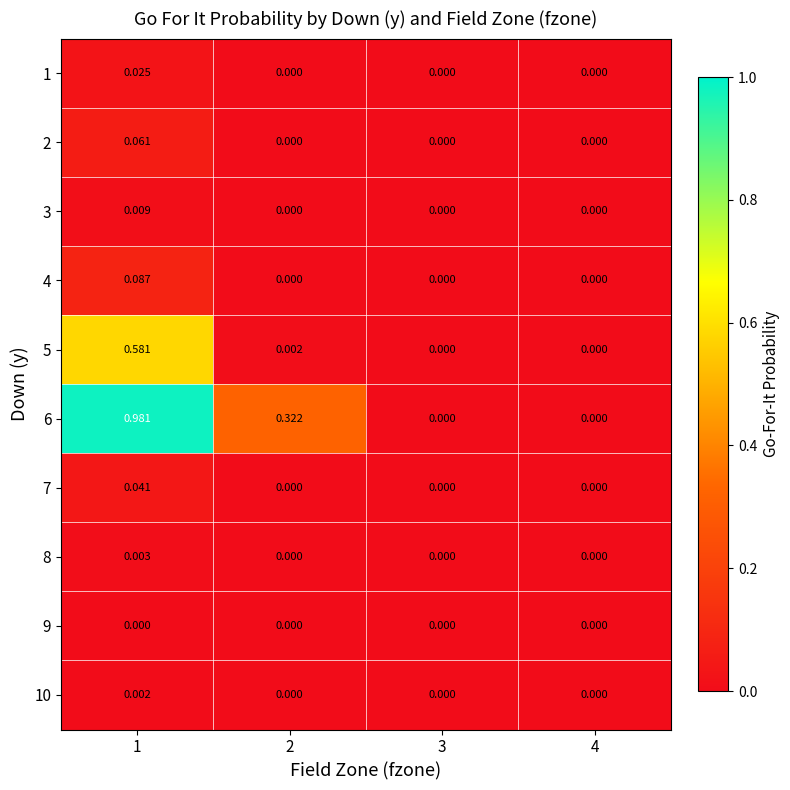

How many data points in 8 are above 0?

1